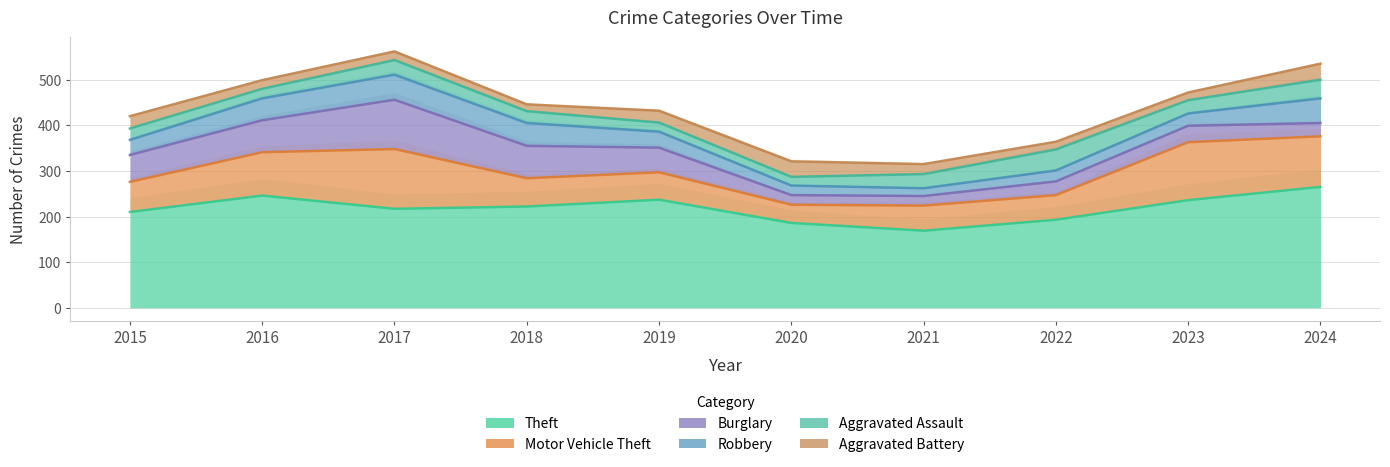

At which label does Theft reach its minimum?

2021